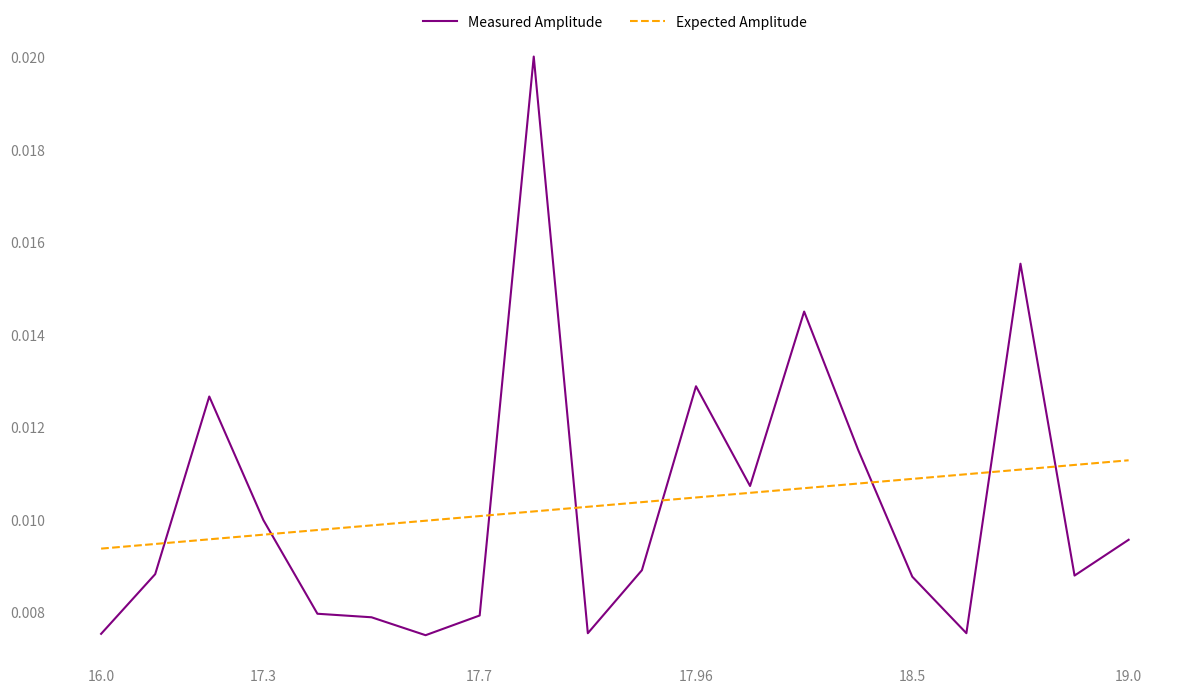

List the series in order of their peak value, lowest first.

Expected Amplitude, Measured Amplitude